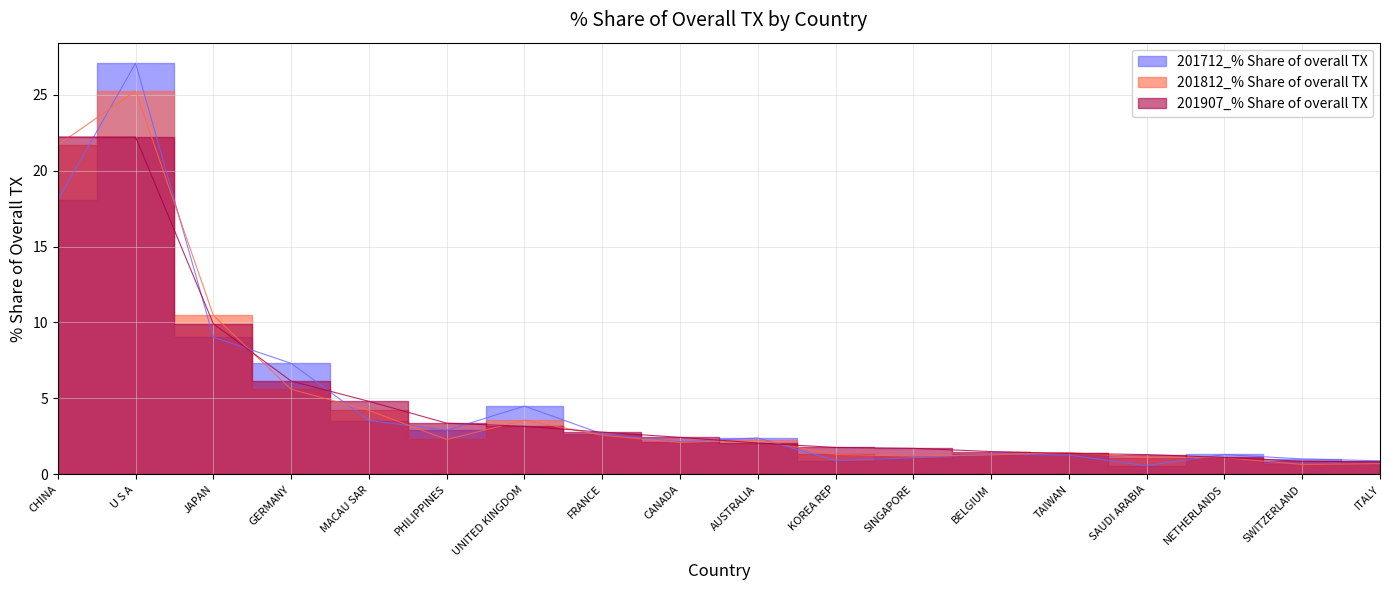

True or false: 201907_% Share of overall TX has a value of 6.1 at GERMANY.

True